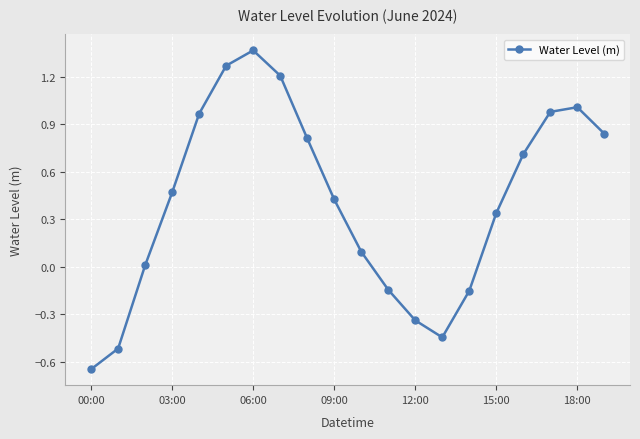

True or false: the data has more than 0 interior local peaks.

True